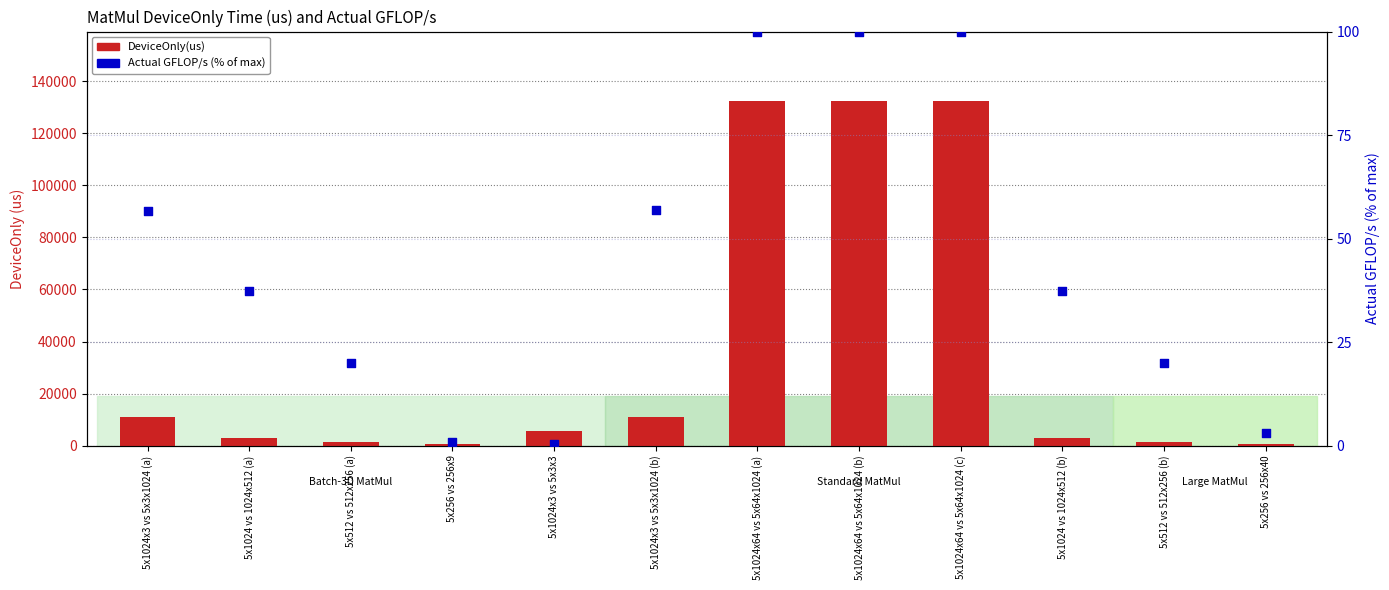

Which series has the largest total across all categories?

DeviceOnly(us)